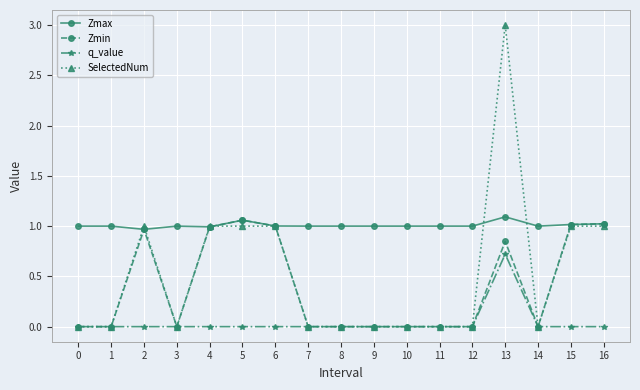

Does the chart display data point markers on the line(s)?

Yes